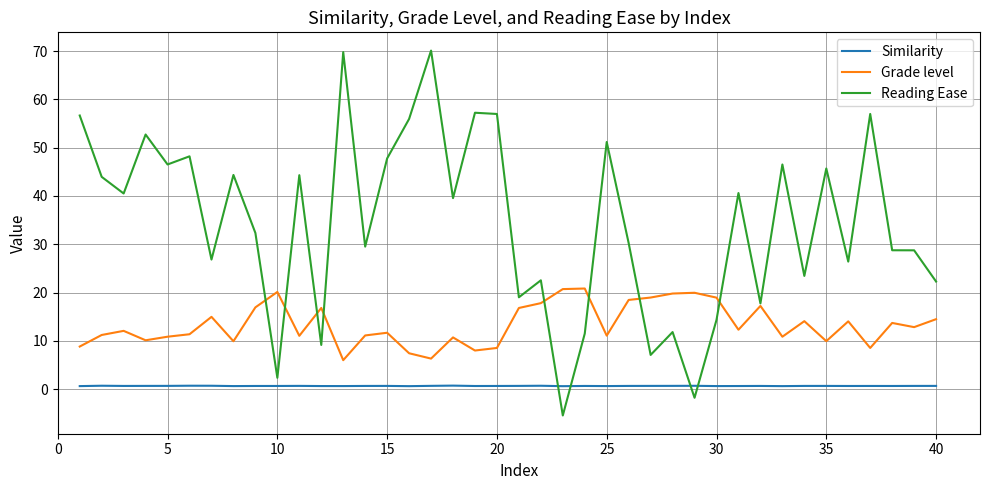

Which series has the largest total across all categories?

Reading Ease